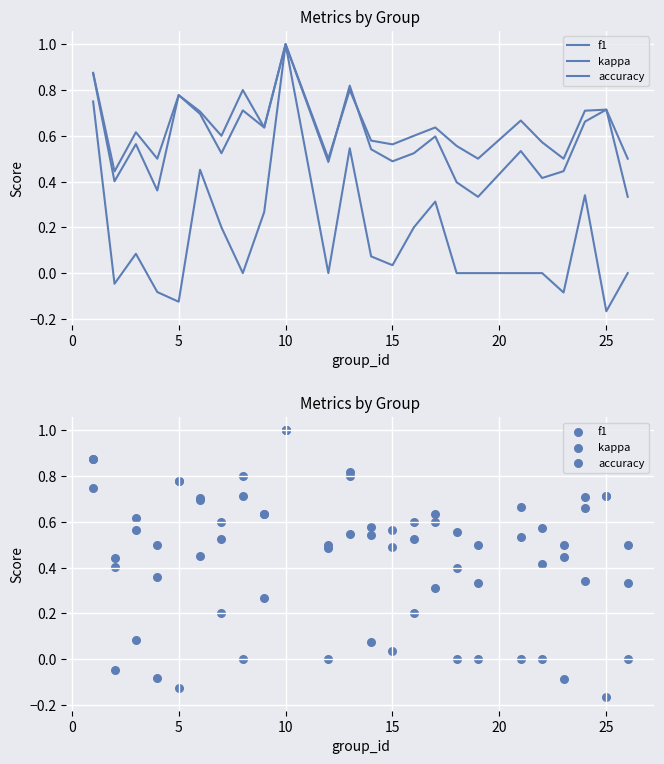

Which series has the widest spread of Y values?

kappa